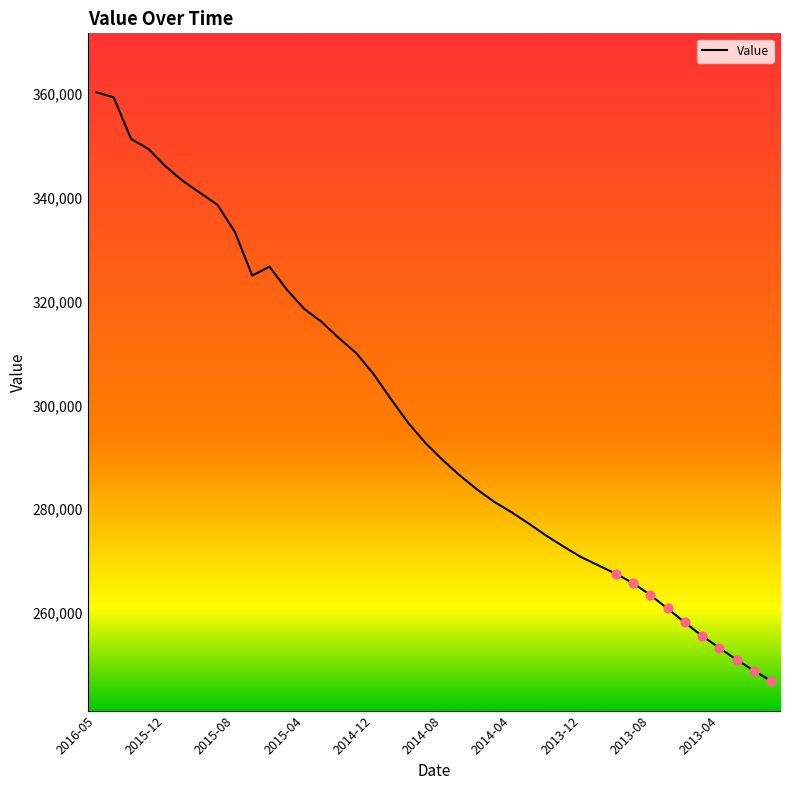

What is the difference between the maximum and minimum values?

113400